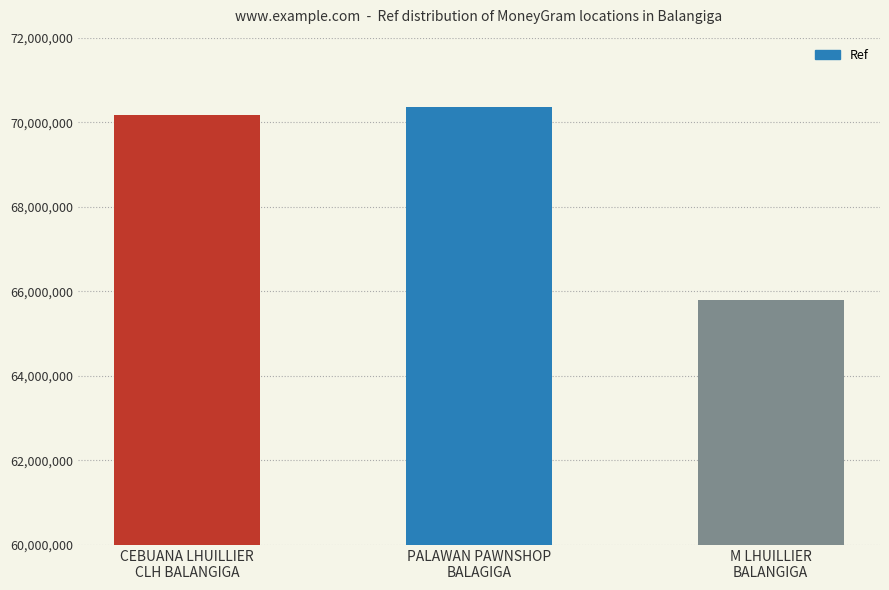

What is the label of the 3rd bar from the left?

M LHUILLIER
BALANGIGA